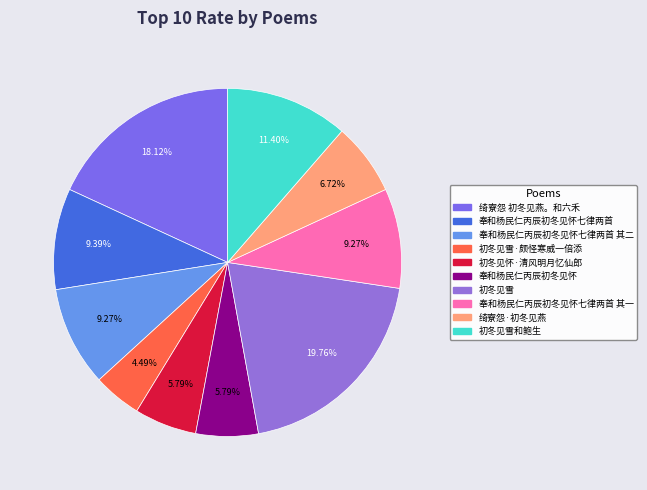

Rank the categories by value from highest to lowest.

初冬见雪, 绮寮怨 初冬见燕。和六禾, 初冬见雪和鲍生, 奉和杨民仁丙辰初冬见怀七律两首, 奉和杨民仁丙辰初冬见怀七律两首 其二, 奉和杨民仁丙辰初冬见怀七律两首 其一, 绮寮怨·初冬见燕, 奉和杨民仁丙辰初冬见怀, 初冬见怀·清风明月忆仙郎, 初冬见雪·颇怪寒威一倍添